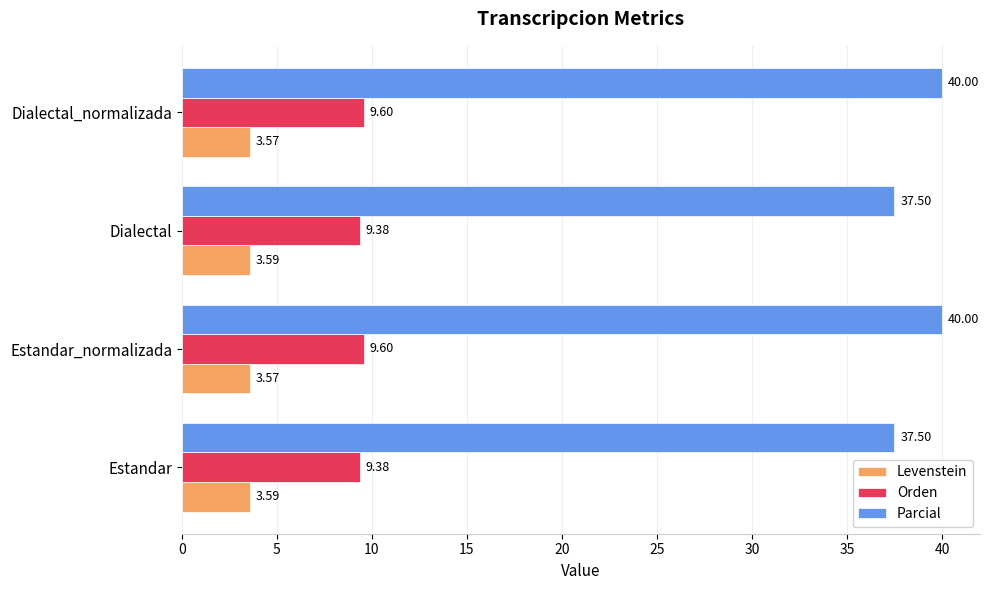

Which series has the largest range (max minus min)?

Parcial